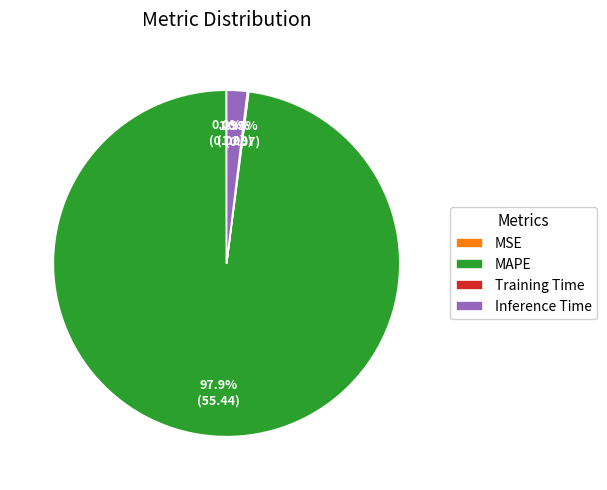

Which category has the biggest portion of the pie?

MAPE